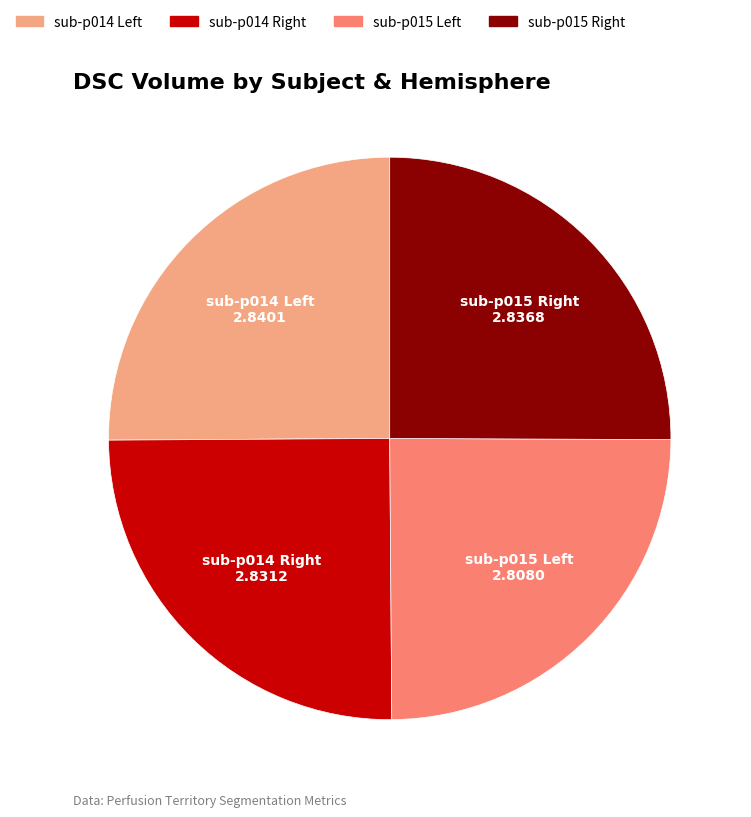

How many segments does this pie chart have?

4